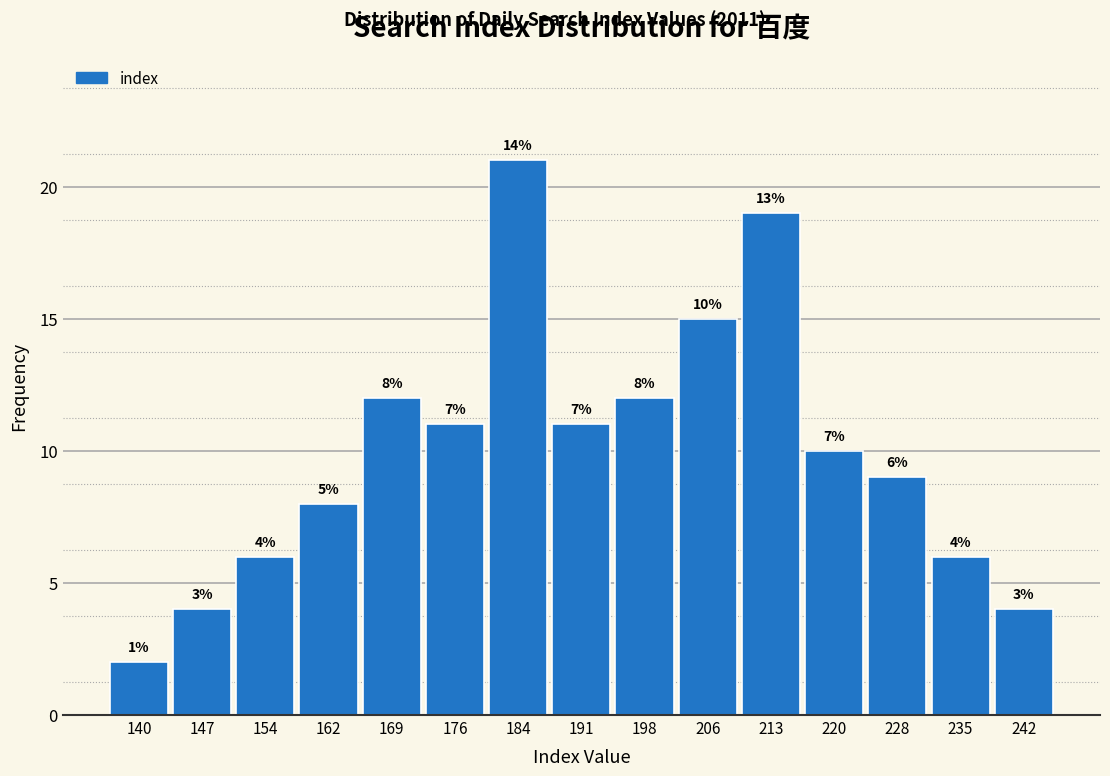

Are the bars horizontal?

No